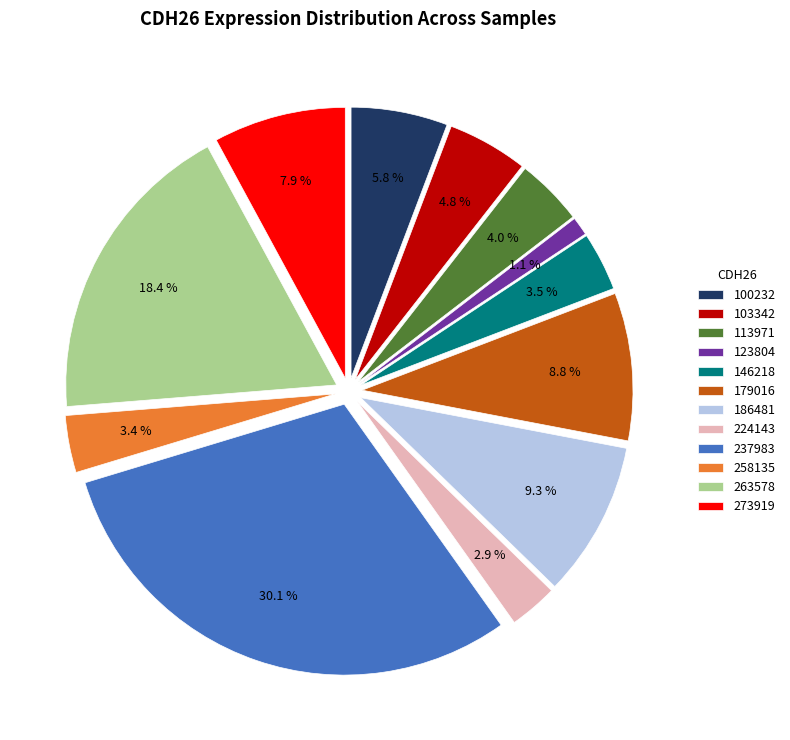

To the nearest percent, what portion does 123804 represent?

1%